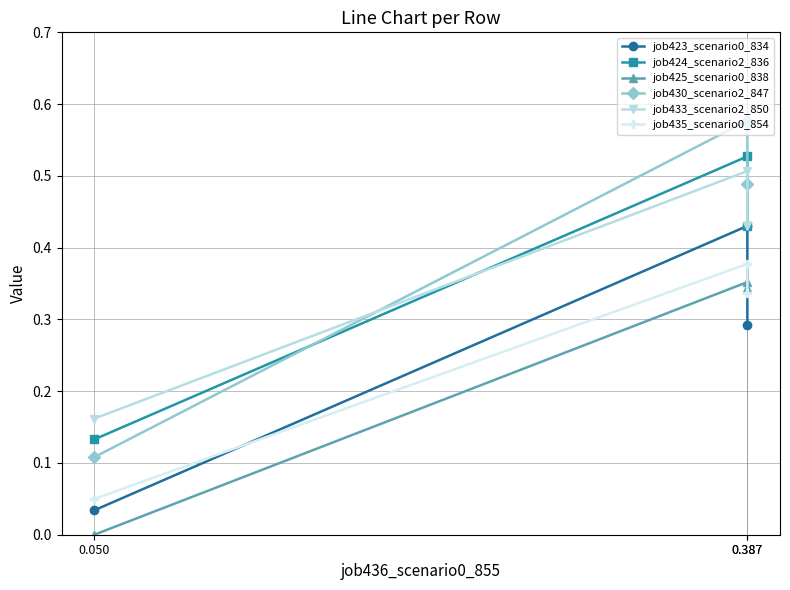

Rank the series at 0.050 from lowest to highest value.

job425_scenario0_838, job423_scenario0_834, job435_scenario0_854, job430_scenario2_847, job424_scenario2_836, job433_scenario2_850